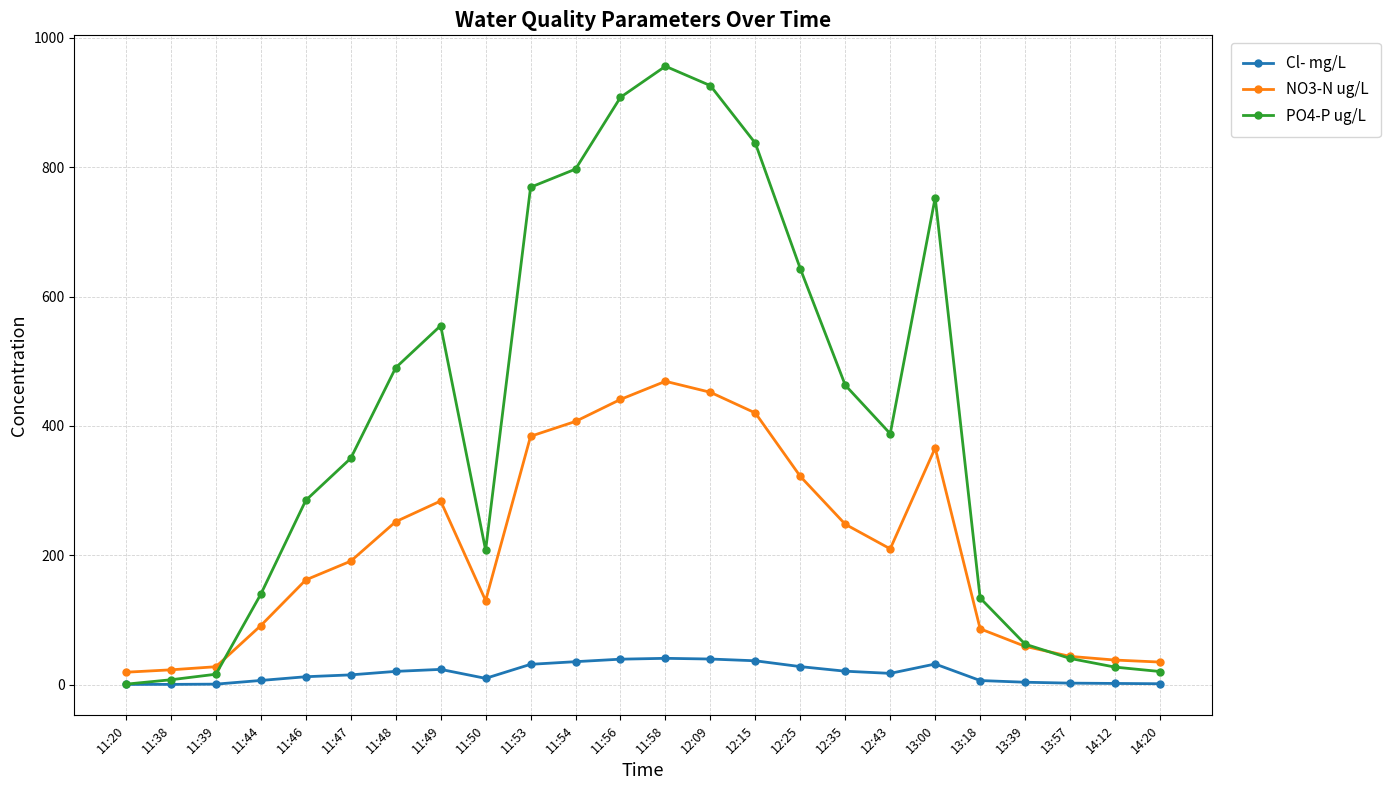

Rank the series at 12:35 from lowest to highest value.

Cl- mg/L, NO3-N ug/L, PO4-P ug/L